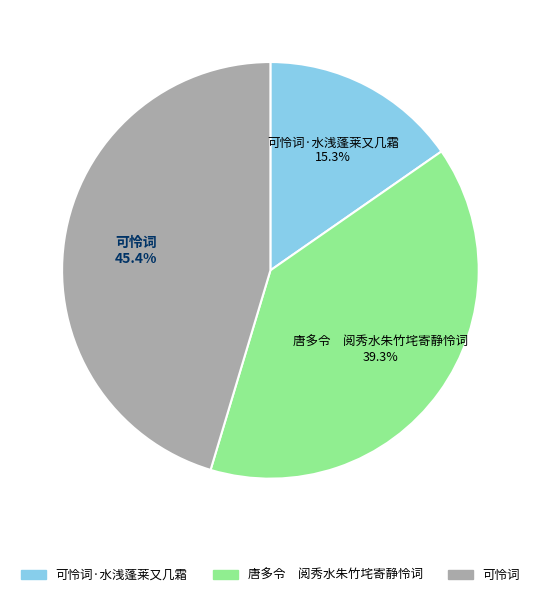

Is there a majority slice in this chart?

No